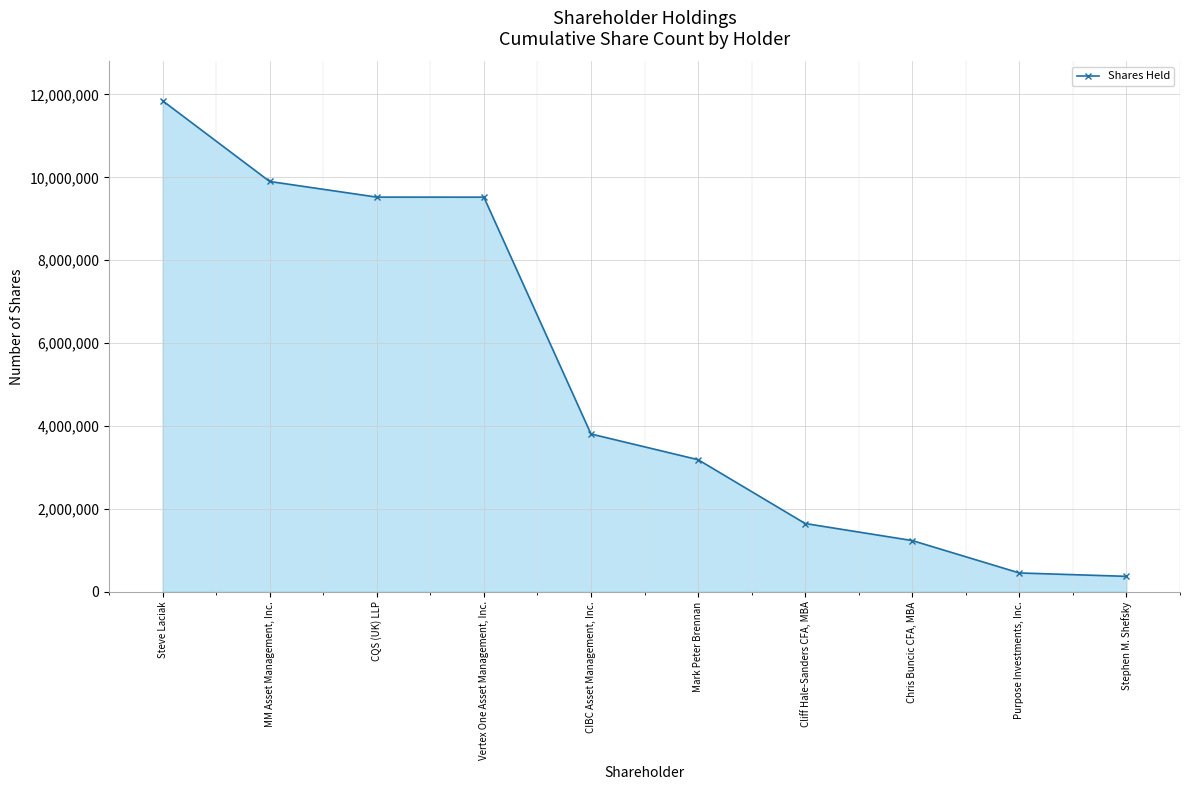

True or false: the data has more than 2 interior local peaks.

False